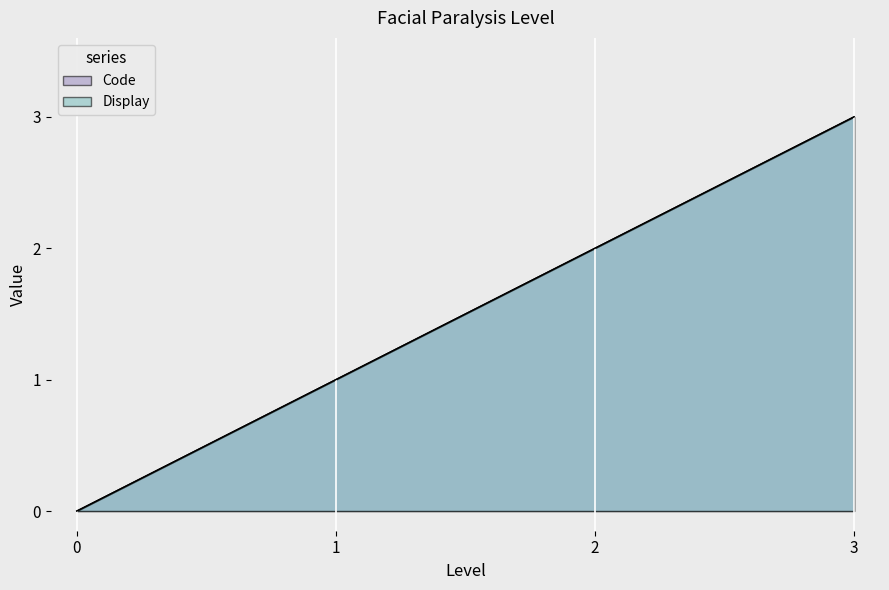

True or false: Display and Code cross at least once.

False